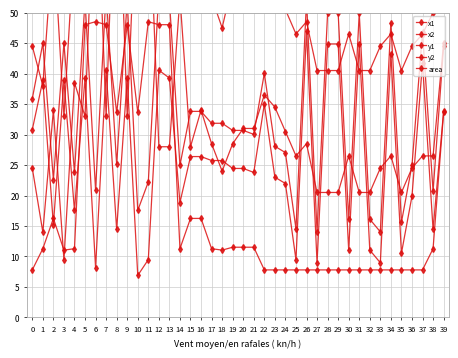

Reading left to right, extract all data points from this chart.

x1: 0=30.8	1=38.9	2=15.2	3=38.9	4=17.6	5=39.3	6=8.2	7=40.6	8=14.4	9=39.3	10=6.9	11=9.5	12=40.6	13=39.3	14=18.9	15=26.4	16=26.4	17=25.7	18=25.7	19=24.4	20=24.4	21=23.8	22=35.0	23=23.0	24=22.0	25=9.5	26=46.9	27=9.0	28=44.9	29=44.9	30=11.1	31=44.9	32=11.1	33=9.0	34=43.3	35=10.5	36=19.9	37=41.7	38=14.4	39=33.8
x2: 0=35.9	1=45.0	2=22.6	3=45.0	4=23.8	5=52.0	6=20.9	7=53.3	8=25.1	9=52.0	10=17.6	11=22.2	12=53.3	13=52.0	14=25.0	15=33.8	16=33.8	17=31.9	18=31.9	19=30.7	20=30.7	21=30.0	22=40.0	23=28.1	24=27.0	25=14.6	26=52.0	27=14.0	28=49.9	29=49.9	30=16.1	31=49.9	32=16.1	33=14.0	34=48.4	35=15.6	36=25.0	37=46.8	38=20.7	39=44.5
y1: 0=24.5	1=14.0	2=34.0	3=9.5	4=38.5	5=33.0	6=77.5	7=33.0	8=82.0	9=33.0	10=74.0	11=72.5	12=28.0	13=28.0	14=52.5	15=28.0	16=34.0	17=28.5	18=24.0	19=28.5	20=31.0	21=31.0	22=36.5	23=34.5	24=30.5	25=26.5	26=28.5	27=20.5	28=20.5	29=20.5	30=26.5	31=20.5	32=20.5	33=24.5	34=26.5	35=20.5	36=24.5	37=26.5	38=26.5	39=45.0
y2: 0=44.5	1=38.0	2=62.5	3=33.0	4=62.0	5=82.0	6=127.0	7=82.0	8=123.0	9=82.0	10=115.0	11=122.0	12=77.0	13=77.0	14=76.5	15=56.5	16=62.5	17=52.5	18=47.5	19=55.0	20=55.0	21=55.0	22=56.5	23=54.5	24=50.5	25=46.5	26=48.5	27=40.5	28=40.5	29=40.5	30=46.5	31=40.5	32=40.5	33=44.5	34=46.5	35=40.5	36=44.5	37=46.5	38=50.0	39=86.0
area: 0=7.8	1=11.3	2=16.2	3=11.0	4=11.3	5=48.0	6=48.5	7=48.0	8=33.6	9=48.0	10=33.6	11=48.5	12=48.0	13=48.0	14=11.3	15=16.2	16=16.2	17=11.3	18=11.0	19=11.5	20=11.5	21=11.5	22=7.8	23=7.8	24=7.8	25=7.8	26=7.8	27=7.8	28=7.8	29=7.8	30=7.8	31=7.8	32=7.8	33=7.8	34=7.8	35=7.8	36=7.8	37=7.8	38=11.3	39=33.6